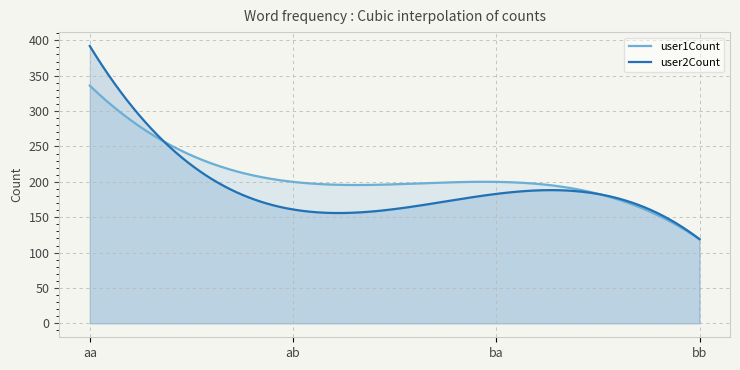

At which category is the sum across all series the highest?

aa